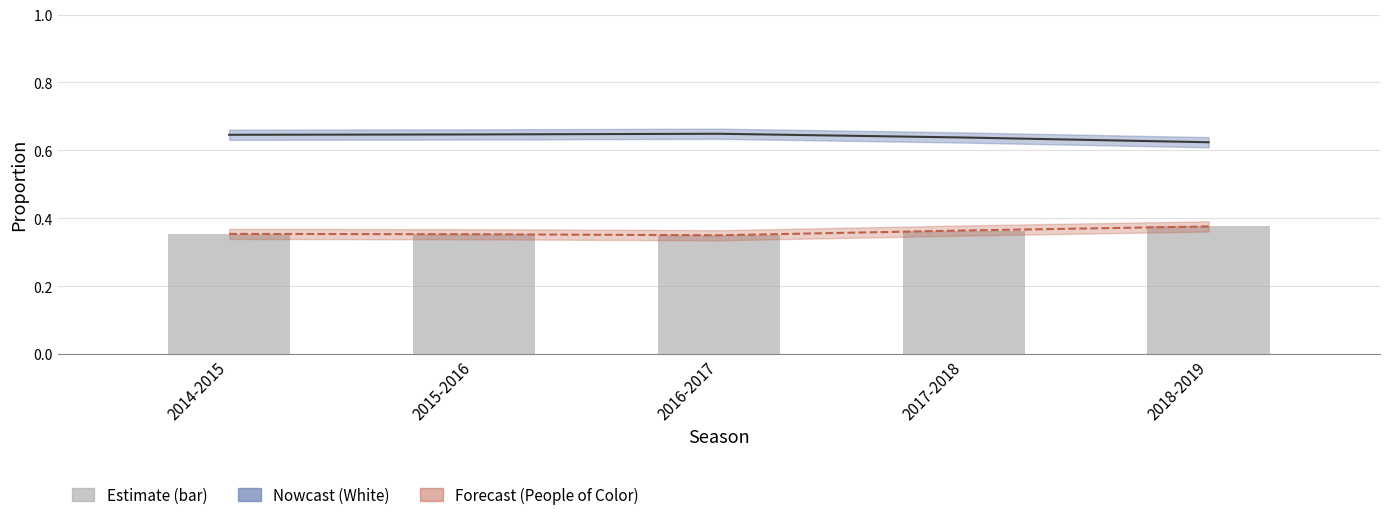

What is the label of the 5th bar from the right?

2014-2015